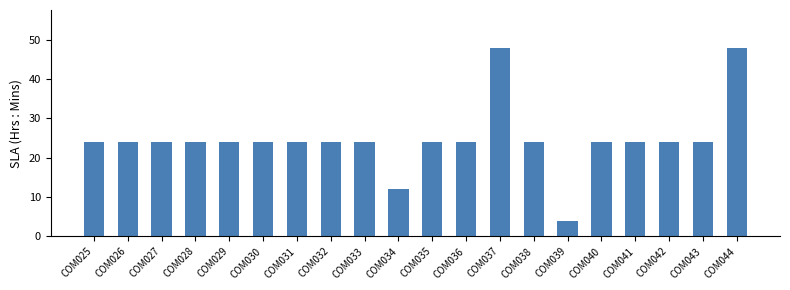

Reading left to right, list all the values displayed in this chart.

24	24	24	24	24	24	24	24	24	12	24	24	48	24	4	24	24	24	24	48